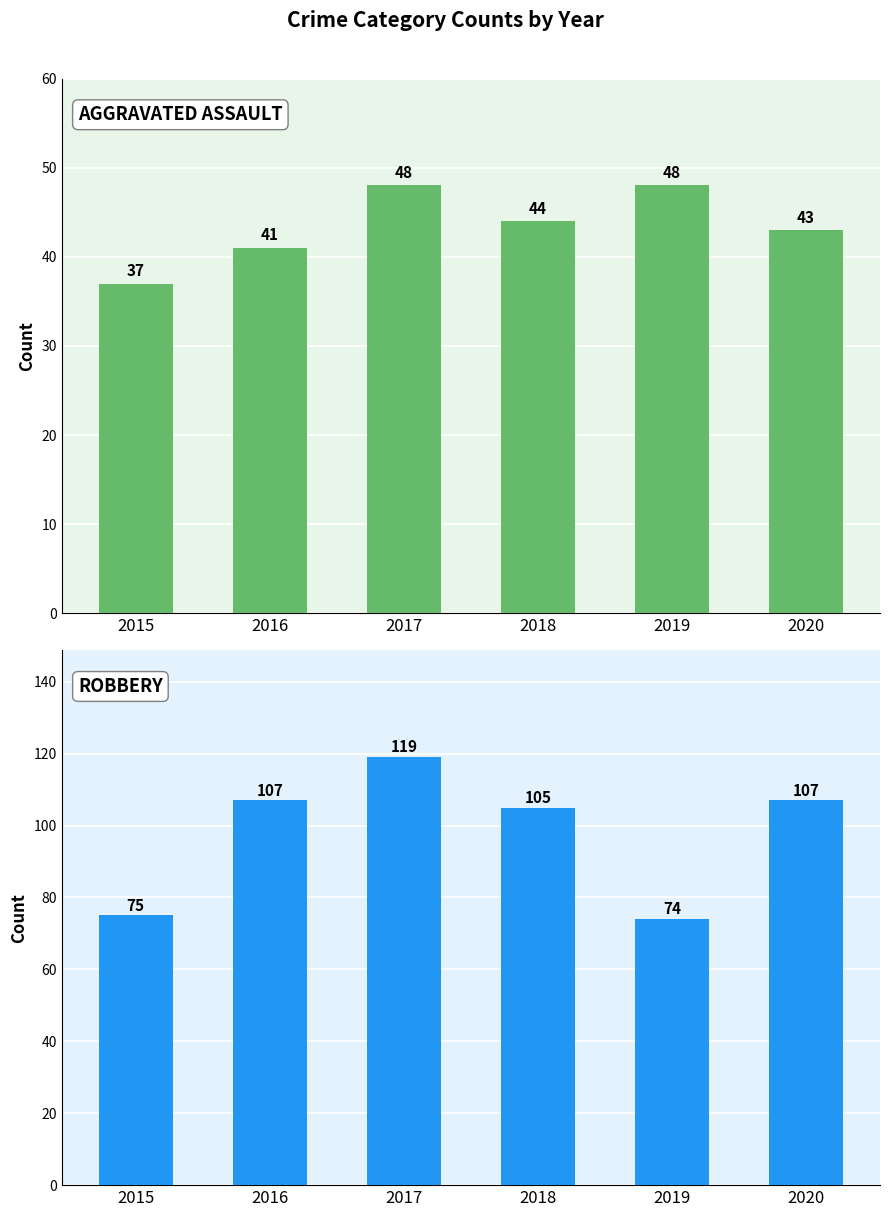

What is the minimum value for Robbery?

74